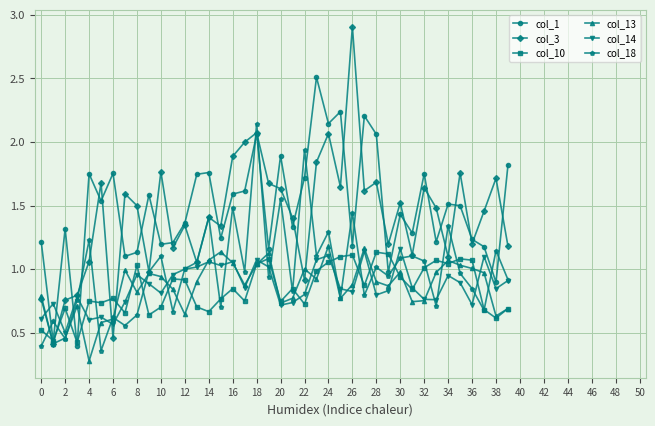

True or false: col_1 has more than 2 points higher than both neighbors.

True